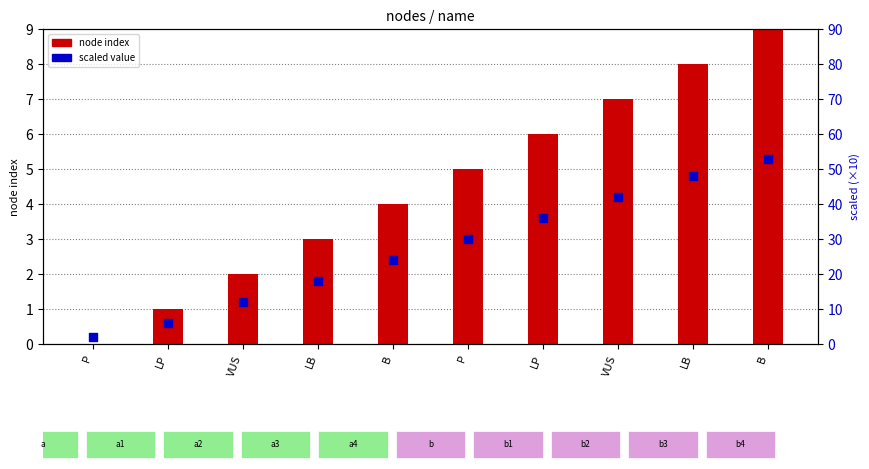

Which series has the largest total across all categories?

scaled value